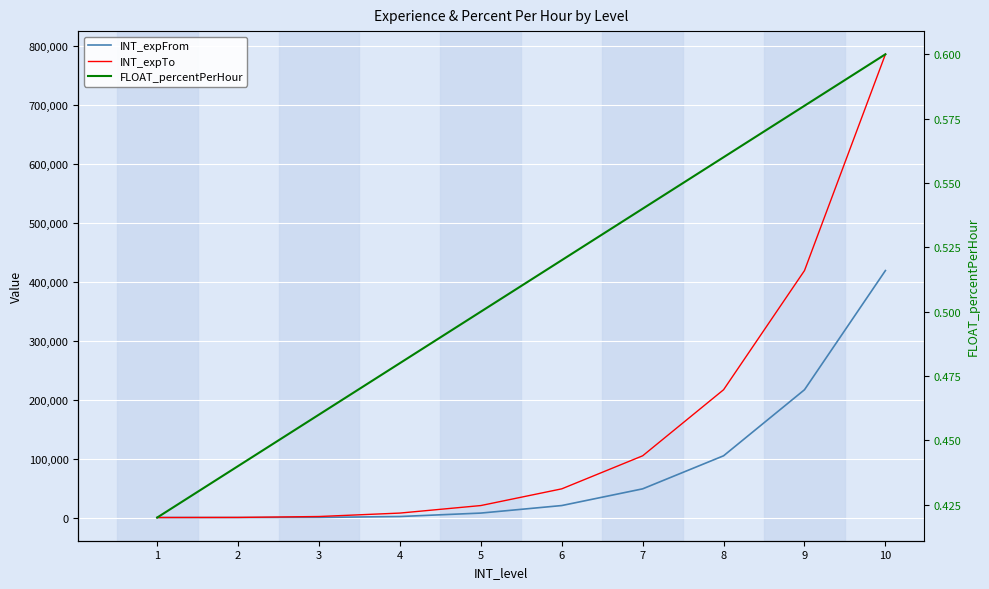

Rank the series by their average value, from lowest to highest.

FLOAT_percentPerHour, INT_expFrom, INT_expTo